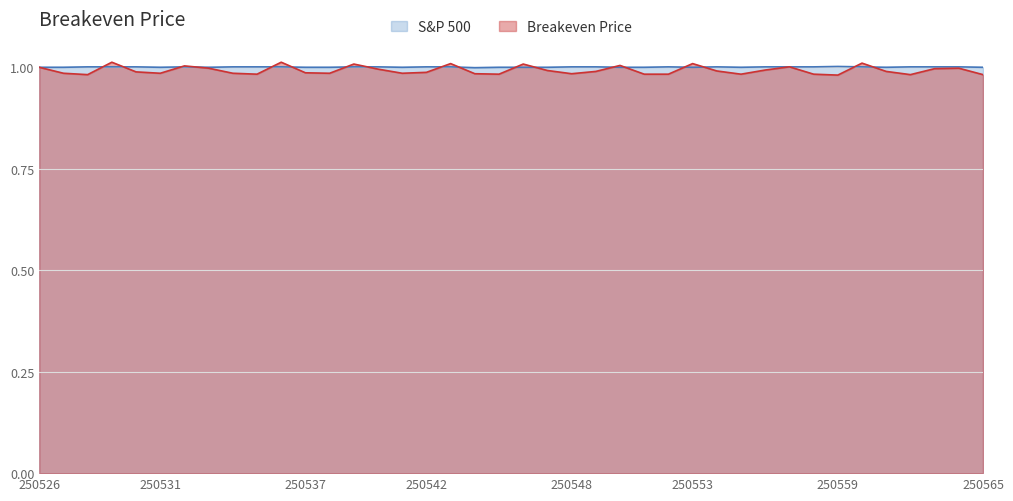

What is the total value across all series at 250545?

2.0